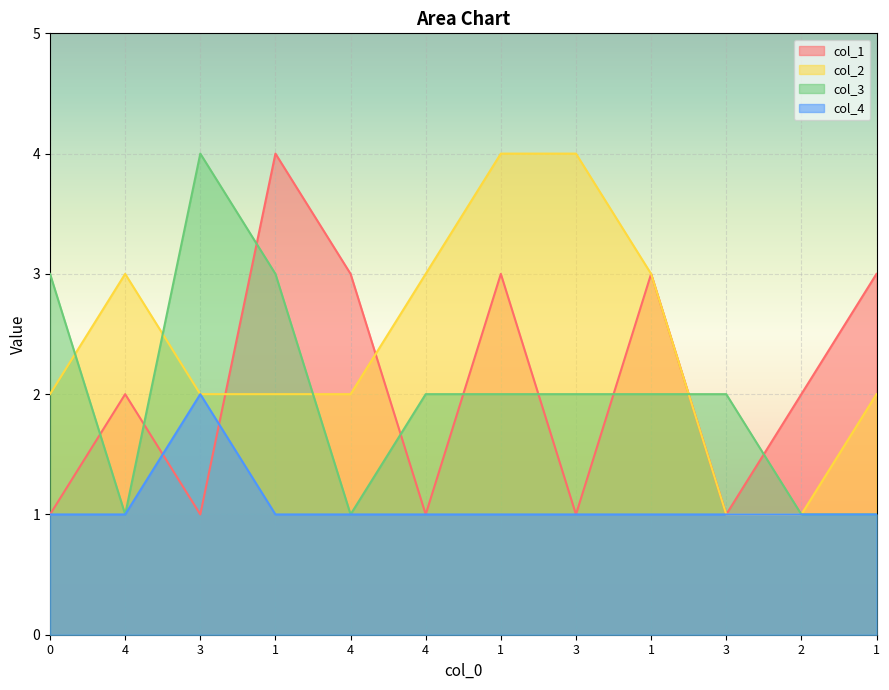

Which has a higher value, 3 or 3?

3